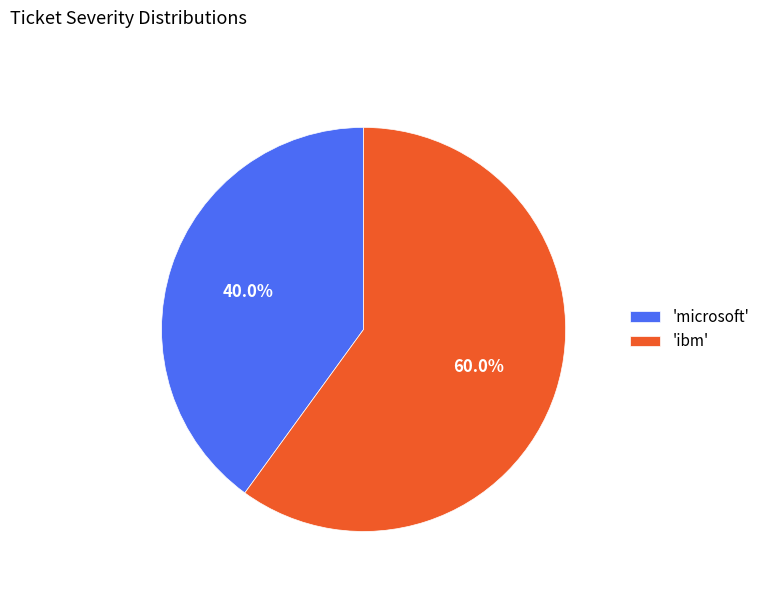

Count the number of slices in the pie.

2